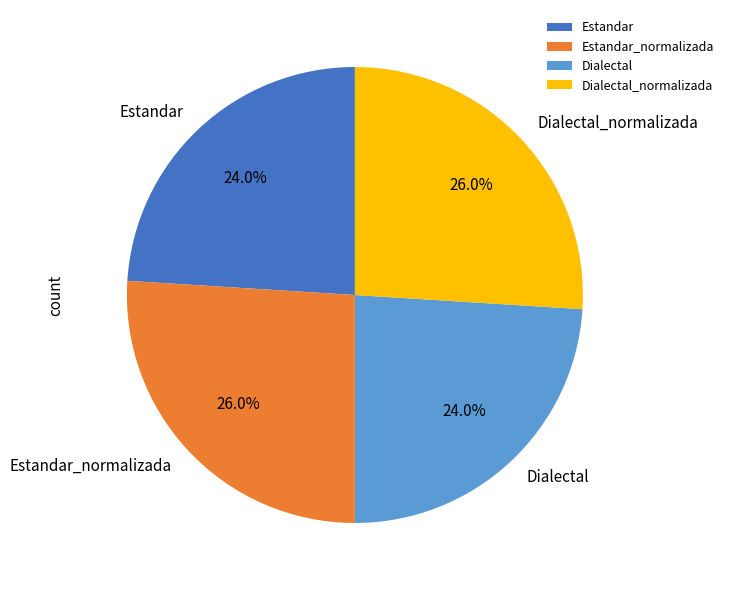

Between Dialectal_normalizada and Dialectal, which is larger?

Dialectal_normalizada